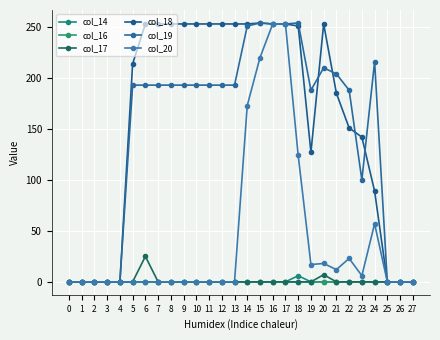

How many interior local peaks does the col_18 series have?

2